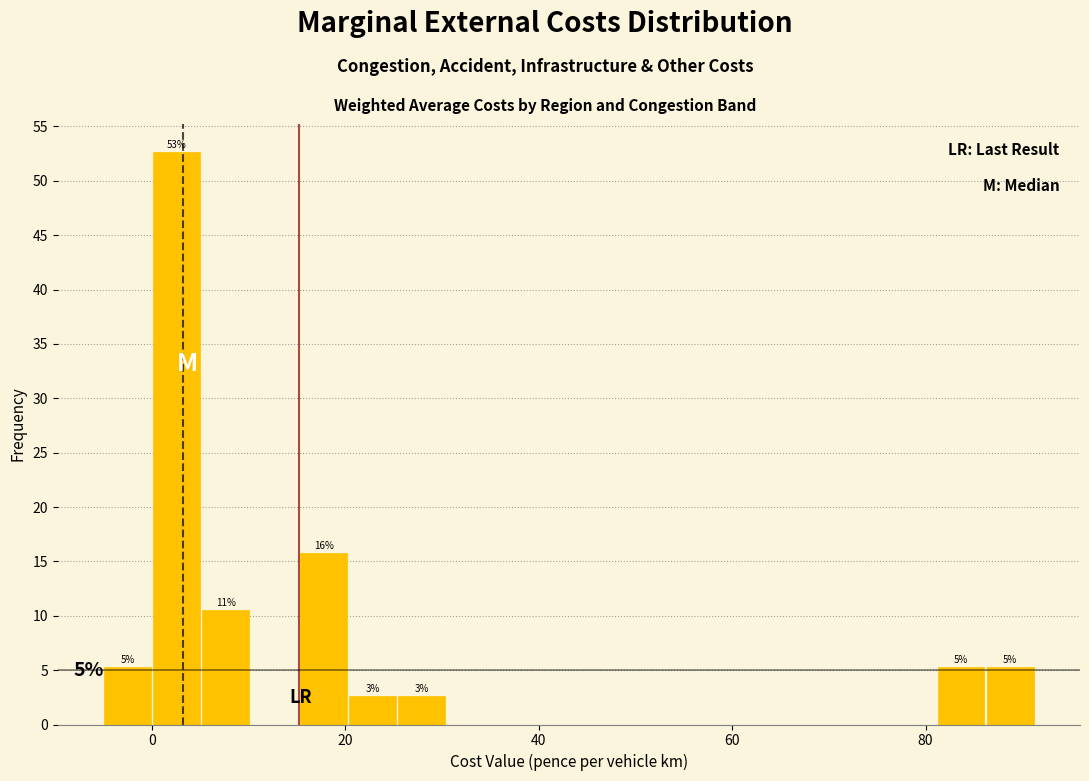

Read against the x-axis, roughly where is the centre of the tallest bar?

2